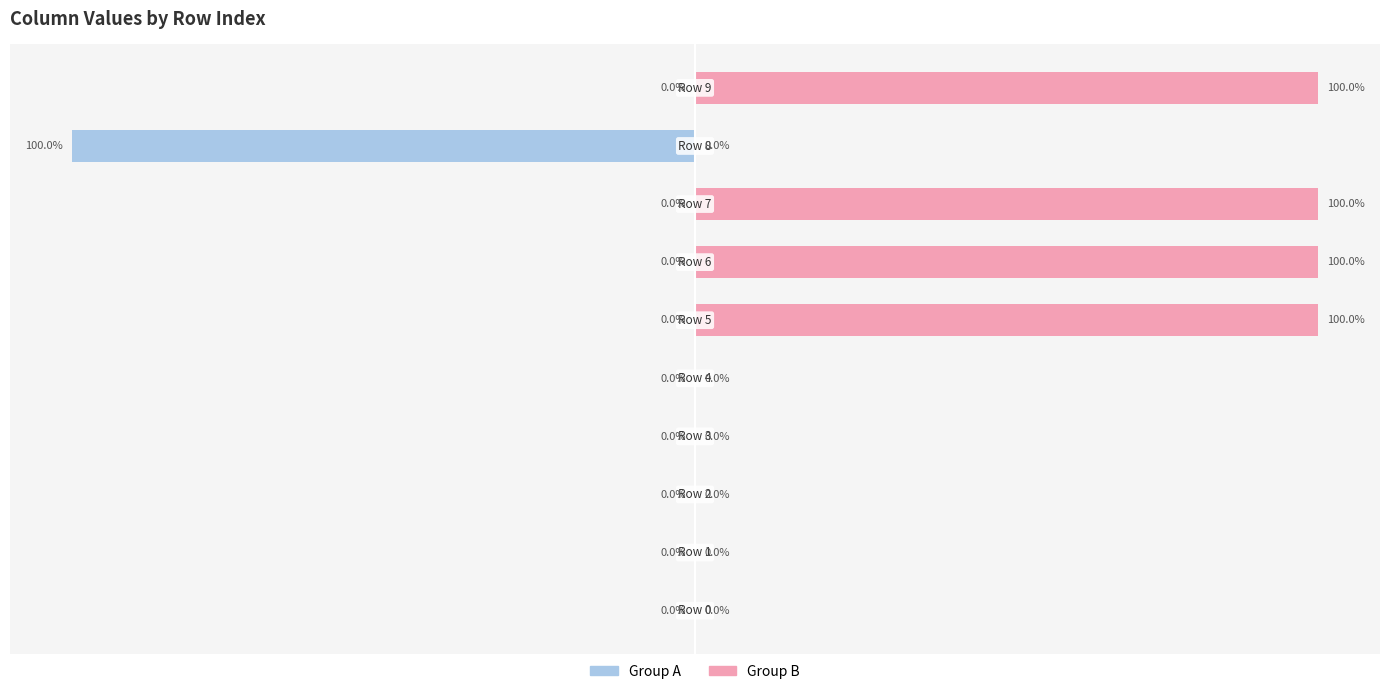

Is it true that Group B equals 69 at 0?

False